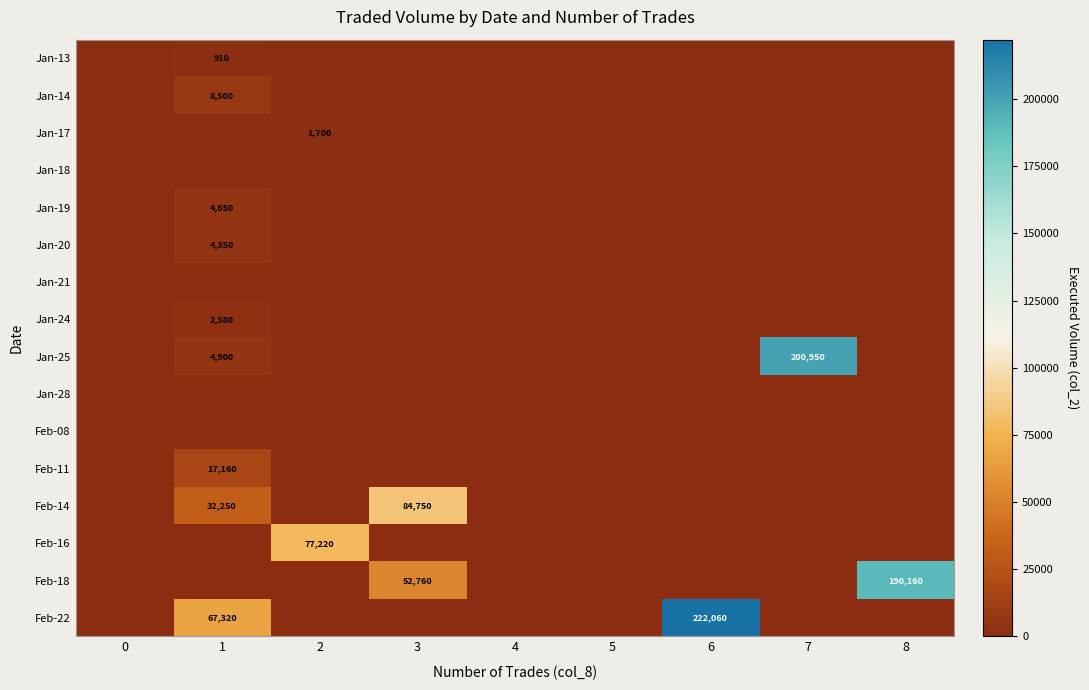

How many data points in Feb-22 are above 0?

2